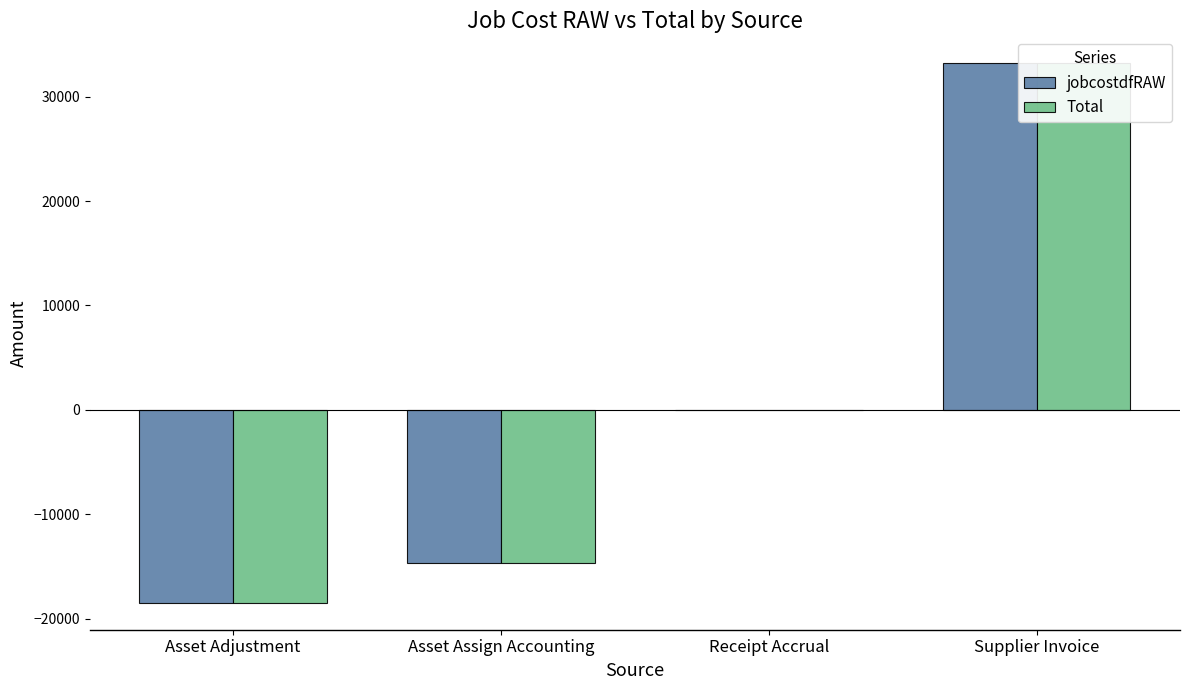

Which series has the largest range (max minus min)?

jobcostdfRAW